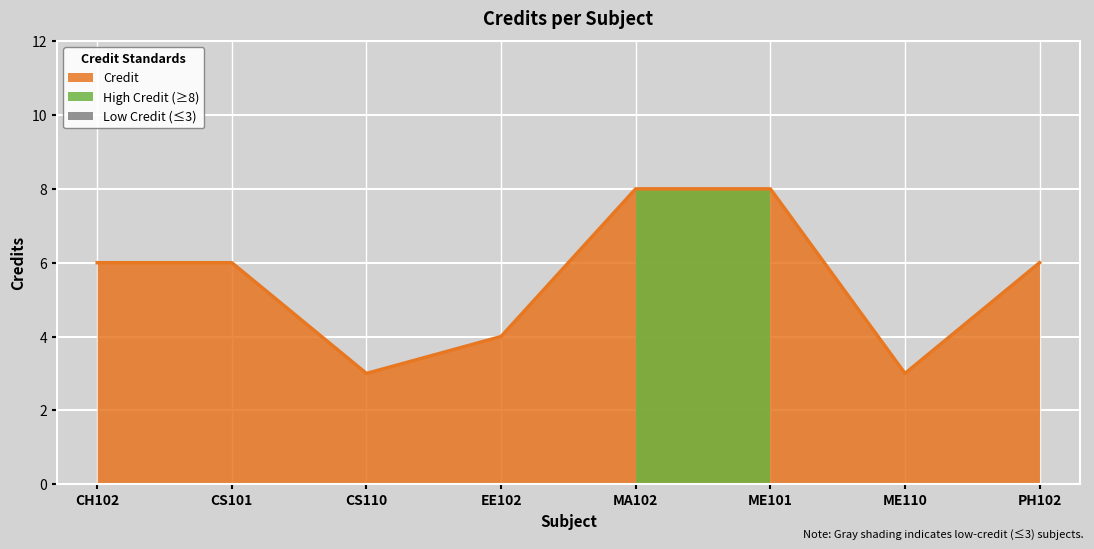

What is the change in value from CH102 to MA102?

+2